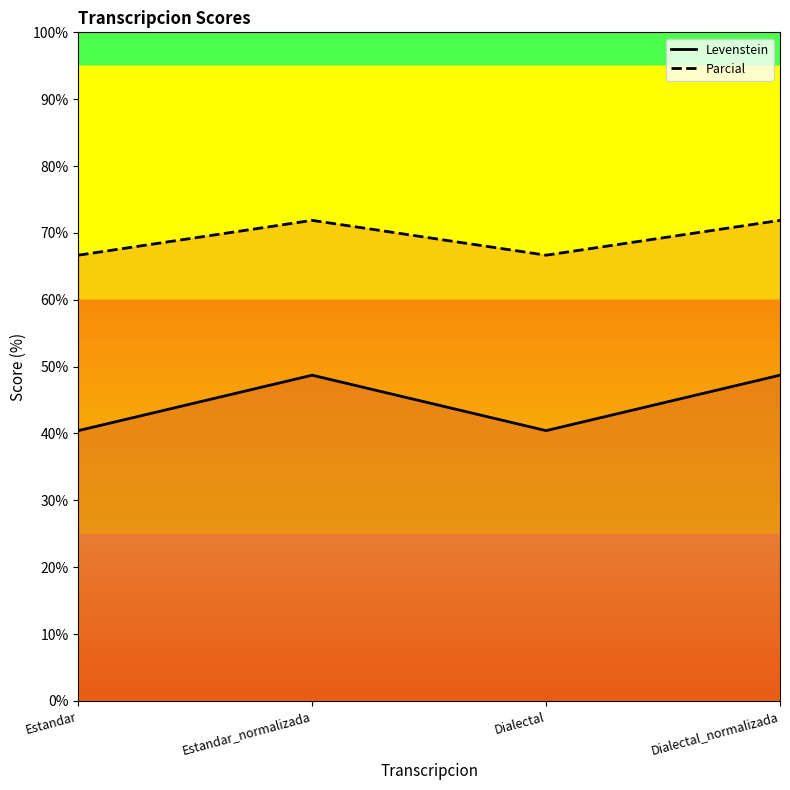

True or false: Parcial and Levenstein intersect in this chart.

False